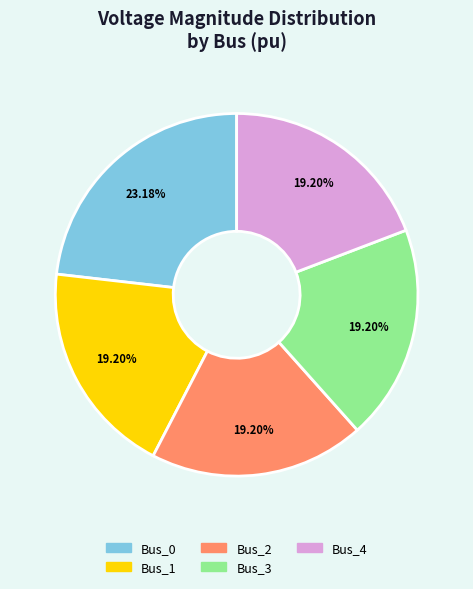

Which category has the biggest portion of the pie?

Bus_0